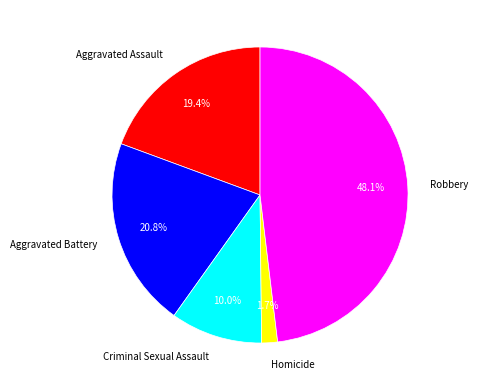

To the nearest percent, what is the difference between the Criminal Sexual Assault and Aggravated Assault slice percentages?

9%